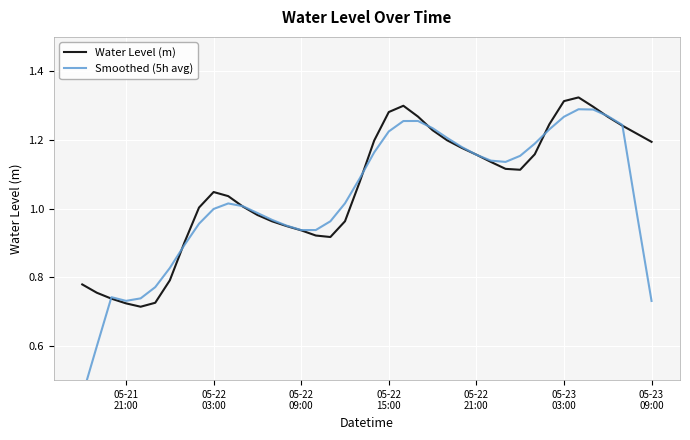

What is the smallest value displayed?

0.5